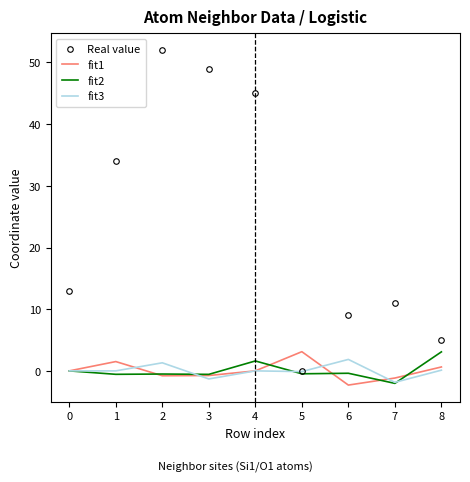

Is it true that Real value equals 11.0 at 7?

True